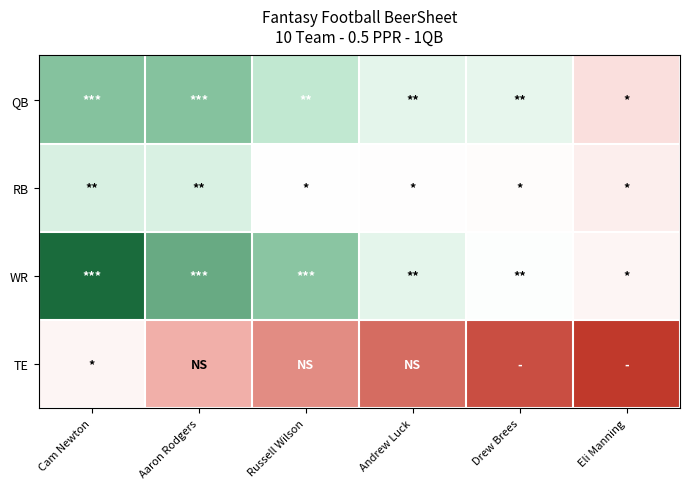

How many data points does each series have?

6